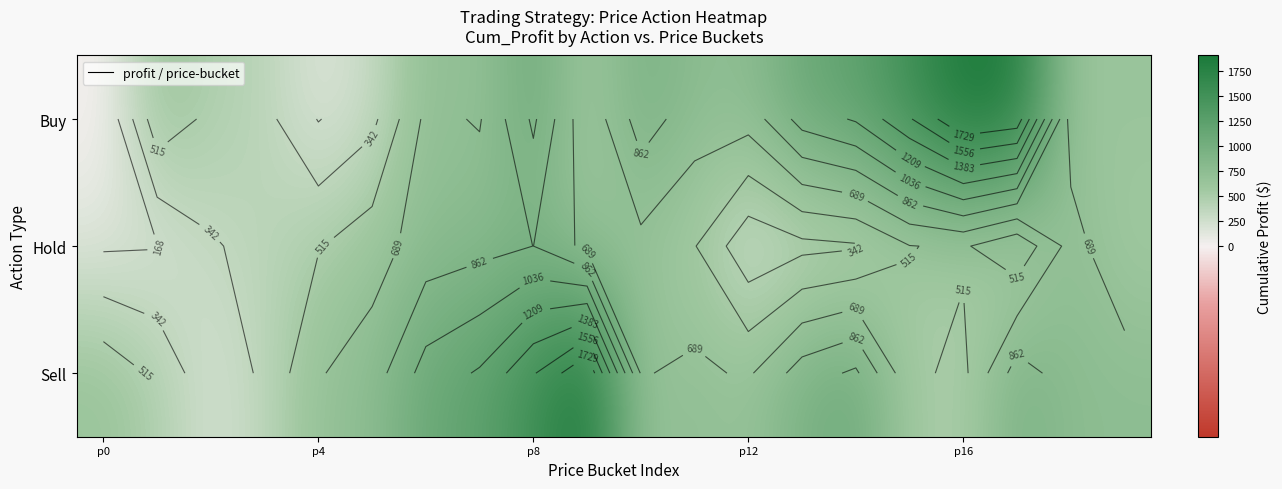

At which category is the sum across all series the highest?

p8